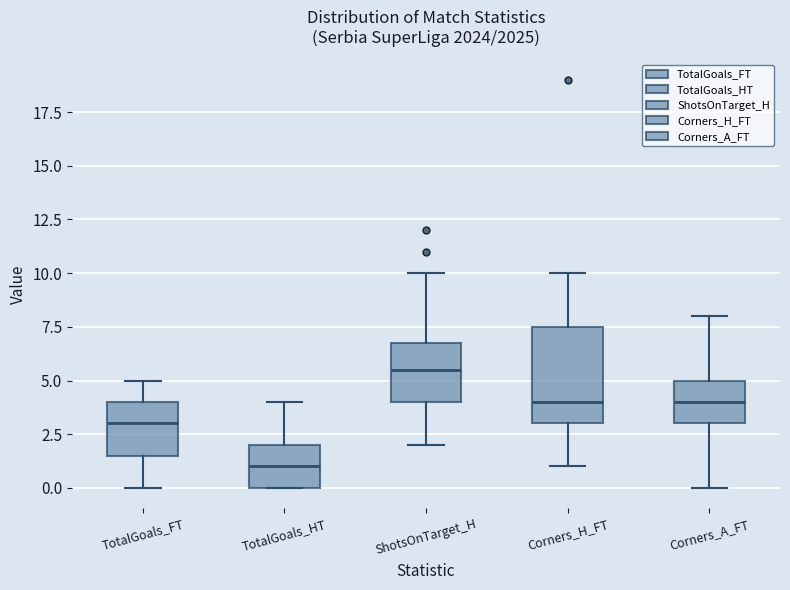

Reading left to right, transcribe this box plot: for each box, give where its median line is, the range the box spans, and where its two whiskers end, as read against the y-axis. The values are not printed on the chart, so give them approximately, as read against the axis.

TotalGoals_FT: median 3.0, box 1.5 to 4.0, whiskers 0.0 to 5.0
TotalGoals_HT: median 1.0, box 0.0 to 2.0, whiskers 0.0 to 4.0
ShotsOnTarget_H: median 5.5, box 4.0 to 7.0, whiskers 2.0 to 10.0
Corners_H_FT: median 4.0, box 3.0 to 7.5, whiskers 1.0 to 10.0
Corners_A_FT: median 4.0, box 3.0 to 5.0, whiskers 0.0 to 8.0